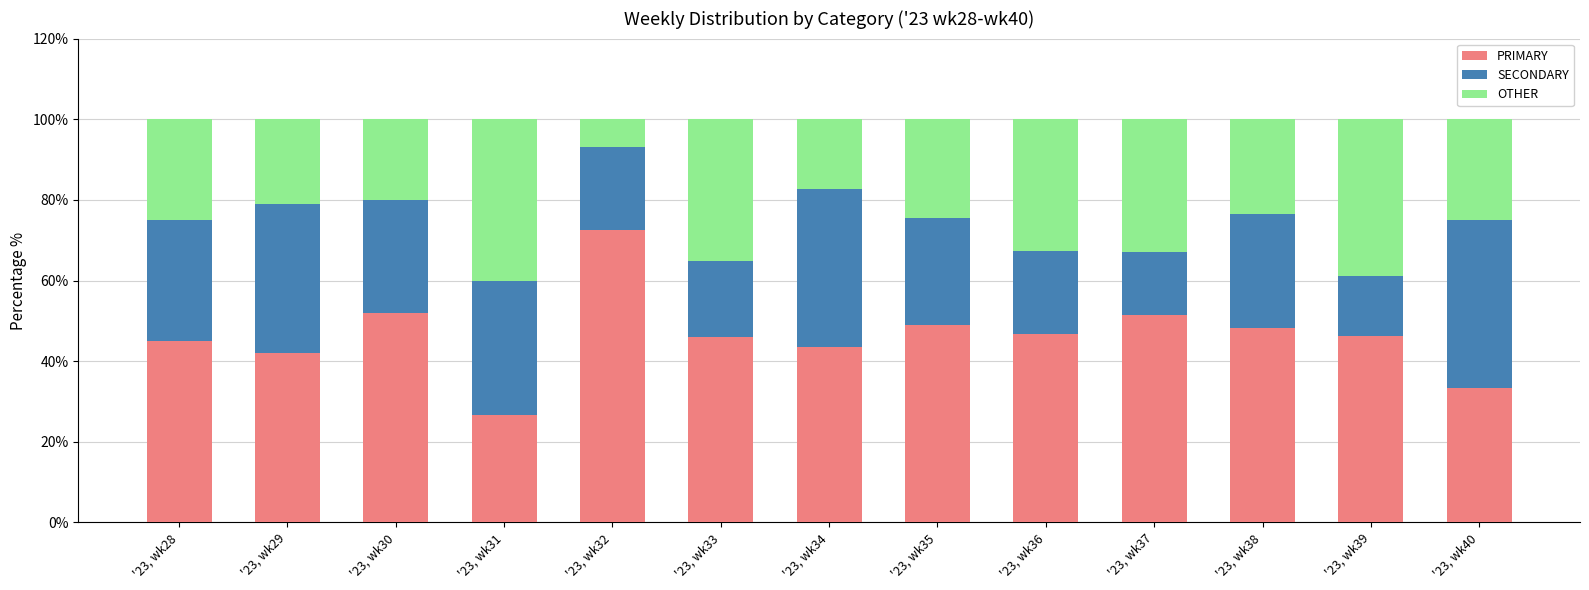

True or false: PRIMARY has a value of 62.3 at '23, wk29.

False